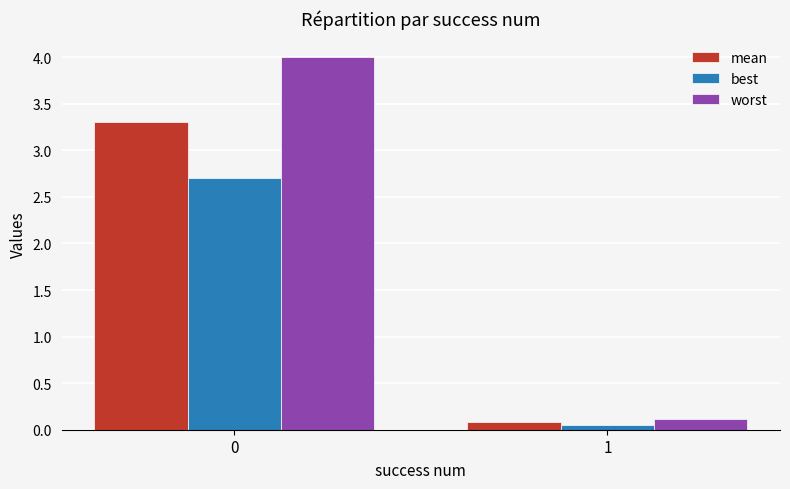

What is the sum of all best values?

2.7